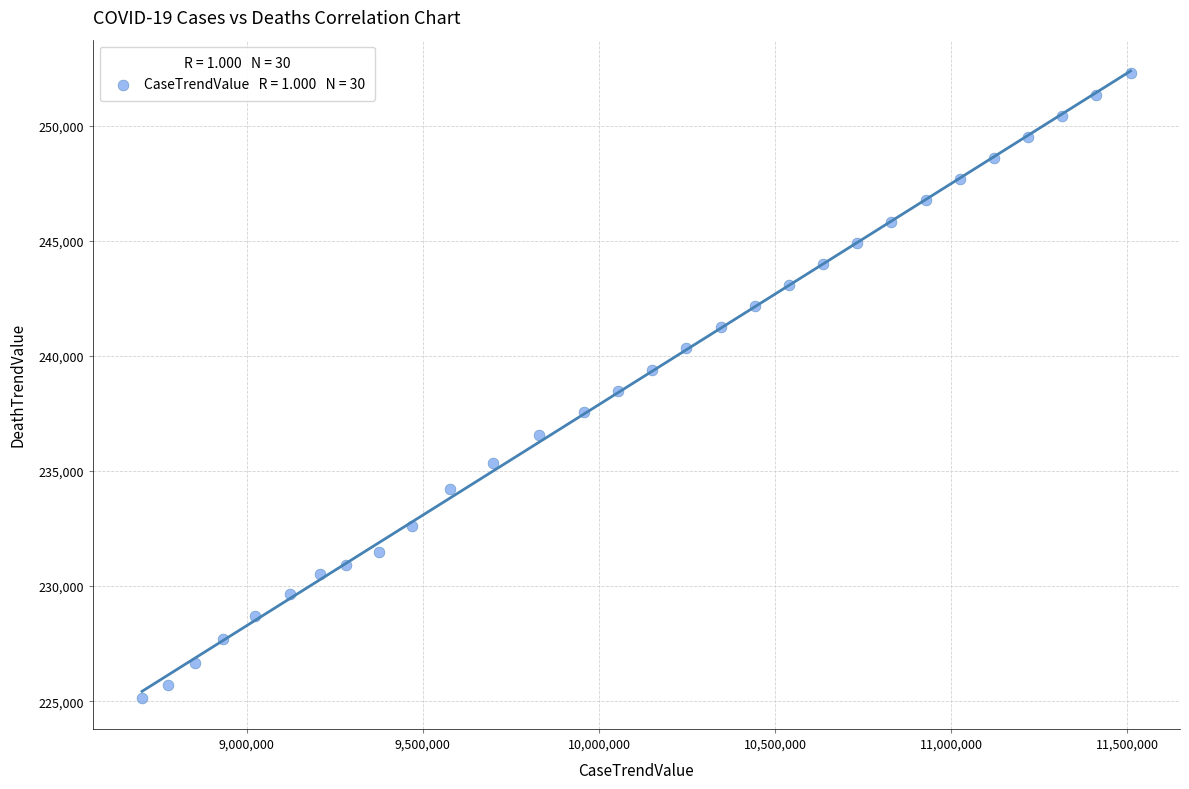

What is the range of X values (max minus min)?

2806408